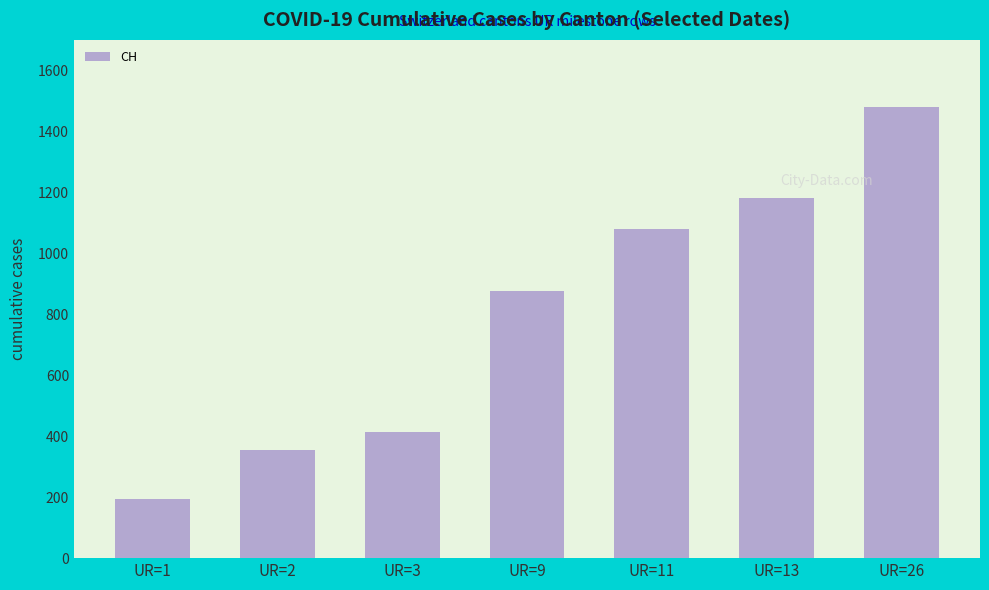

Reading left to right, list all the values displayed in this chart.

194	355	414	877	1079	1183	1479